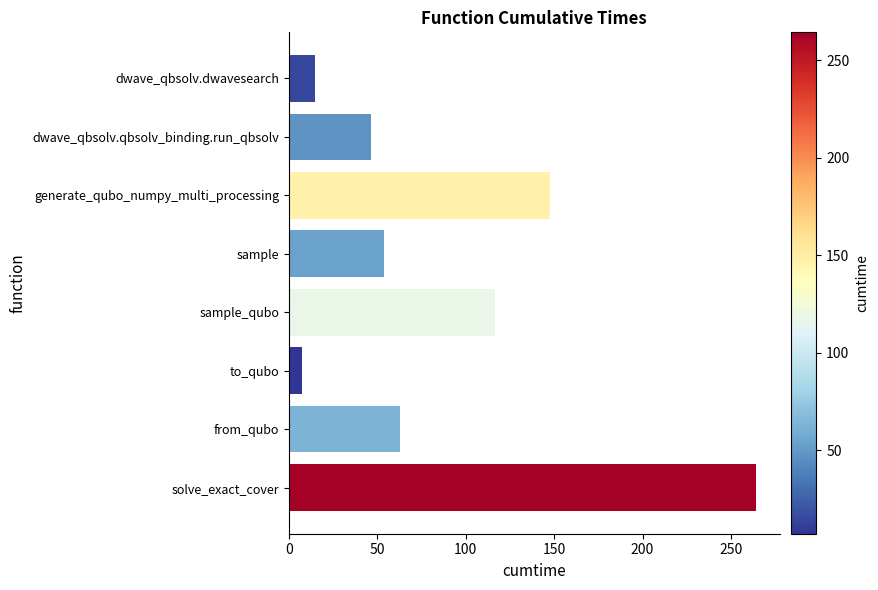

Rank the categories by value from highest to lowest.

solve_exact_cover, generate_qubo_numpy_multi_processing, sample_qubo, from_qubo, sample, dwave_qbsolv.qbsolv_binding.run_qbsolv, dwave_qbsolv.dwavesearch, to_qubo